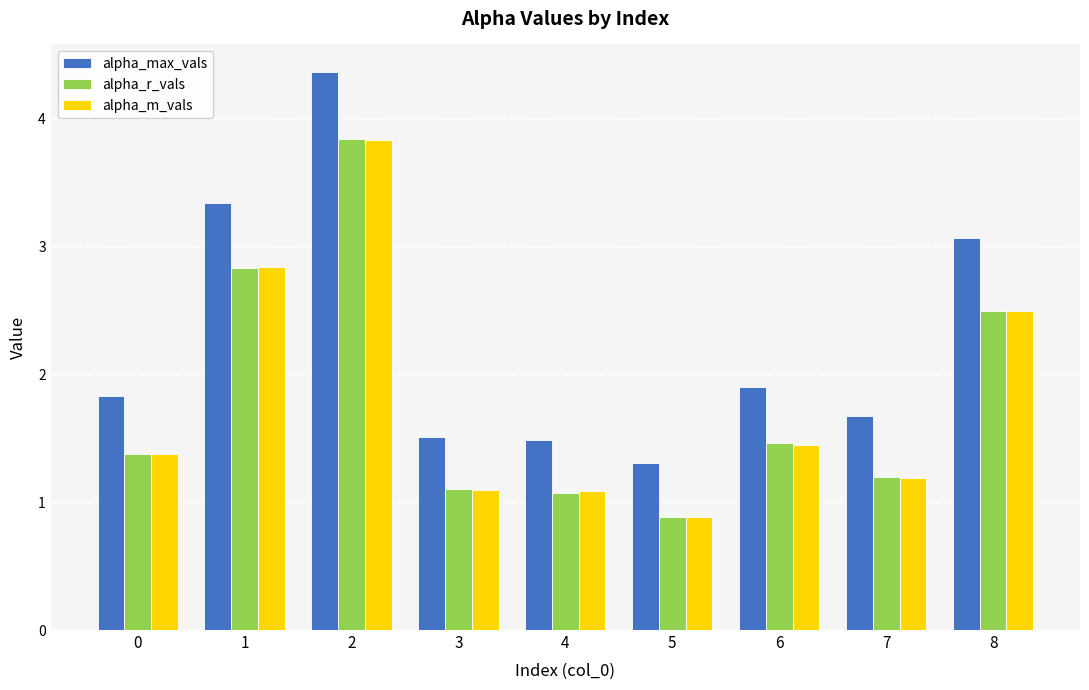

What is the difference between the alpha_m_vals values at 2 and 7?

2.6